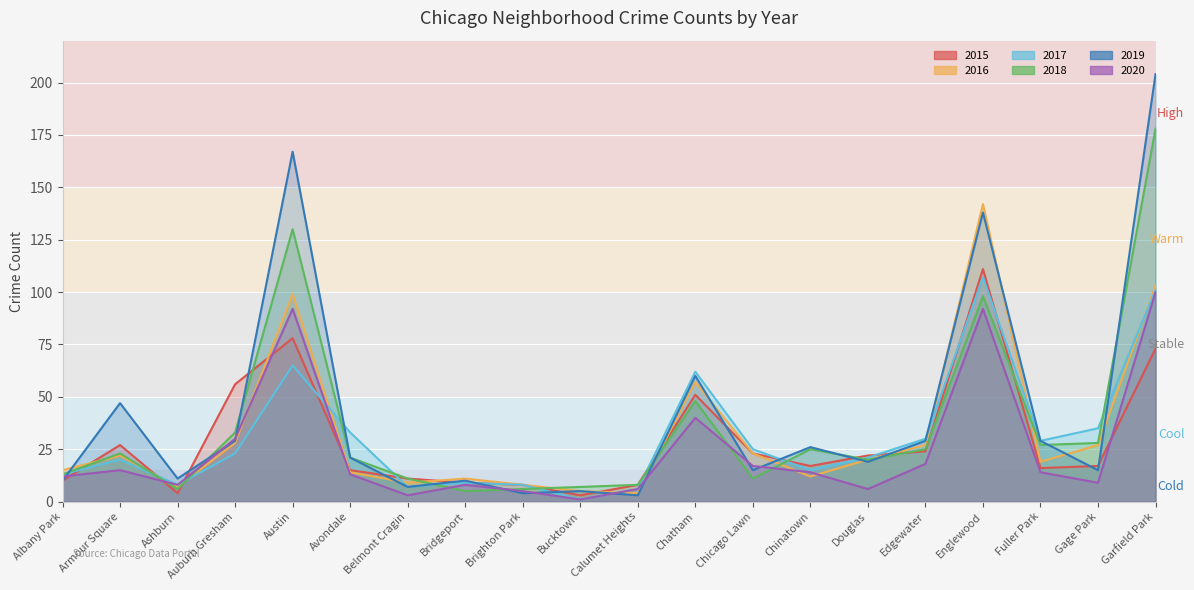

What is the minimum value shown in the chart?

1